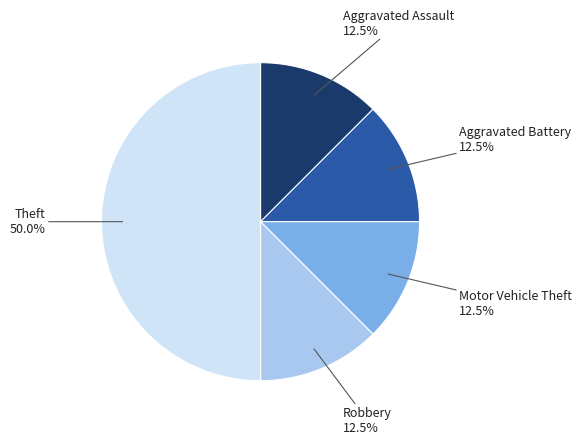

What percentage is NOT represented by Theft?

50.0%